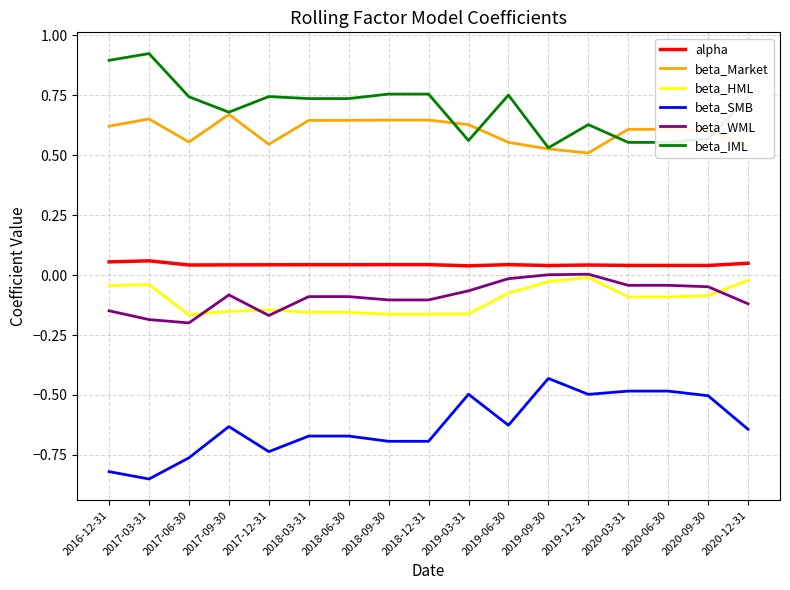

Is it true that alpha equals 0.0 at 2017-09-30?

True